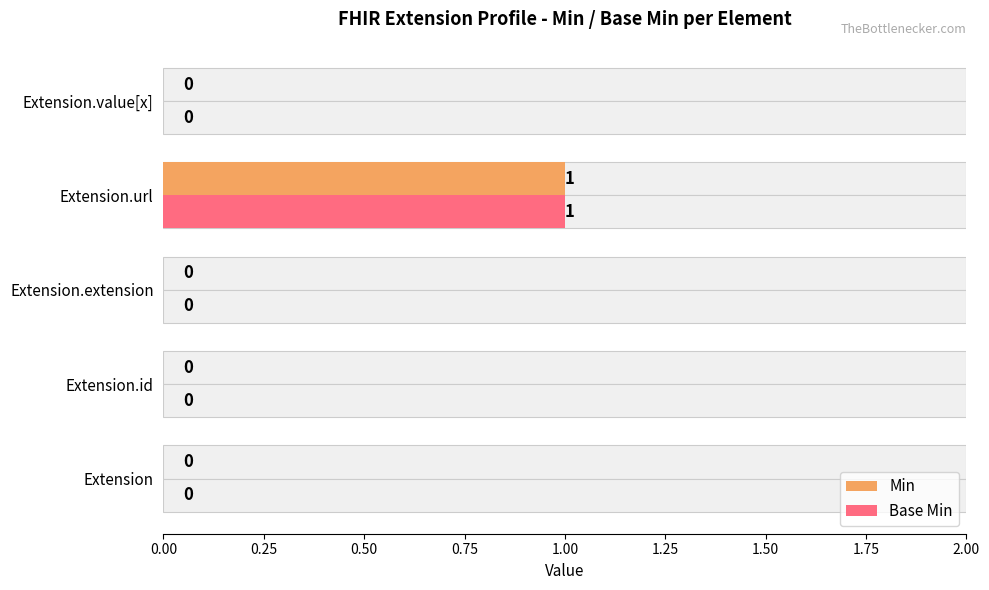

True or false: Min has a value of 0 at Extension.

True